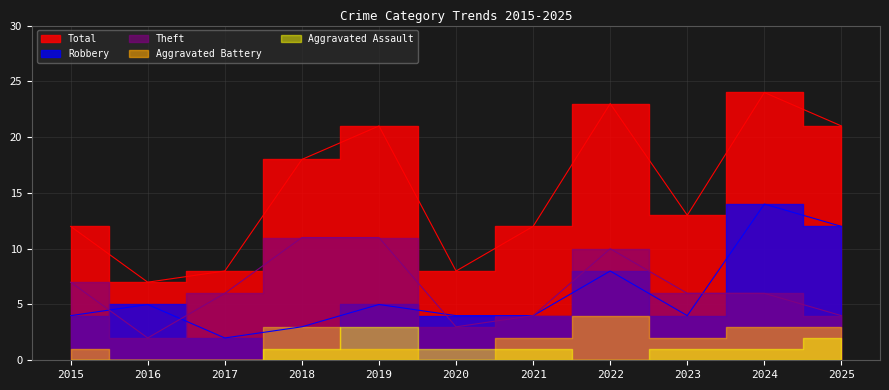

At which category does the chart reach its minimum across all series?

2017